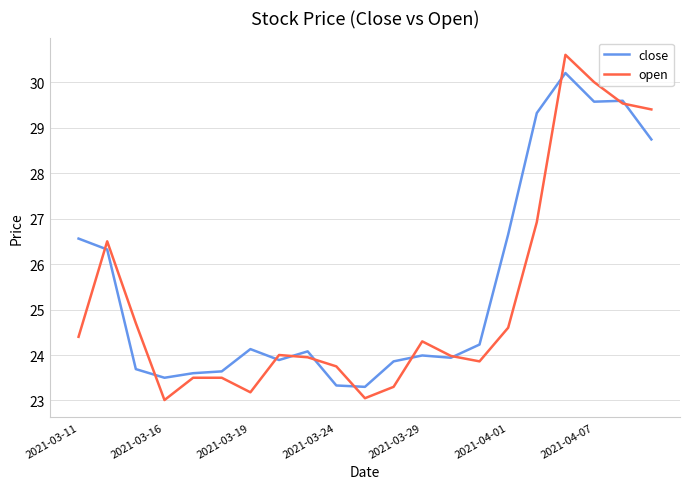

What is the highest value of the close series?

30.2